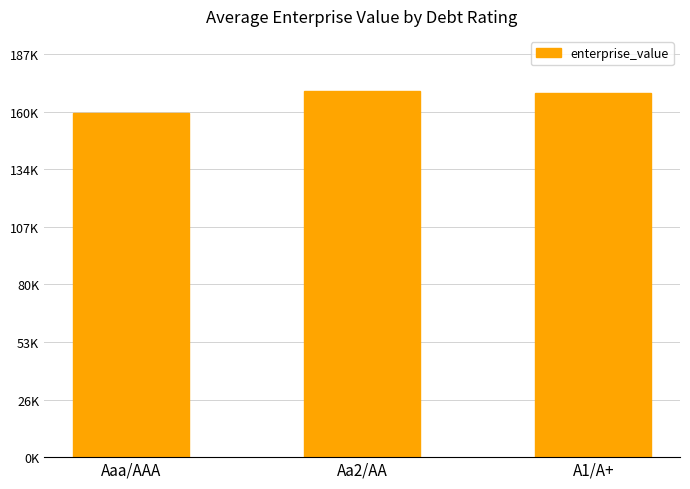

Does the chart contain any negative values?

No